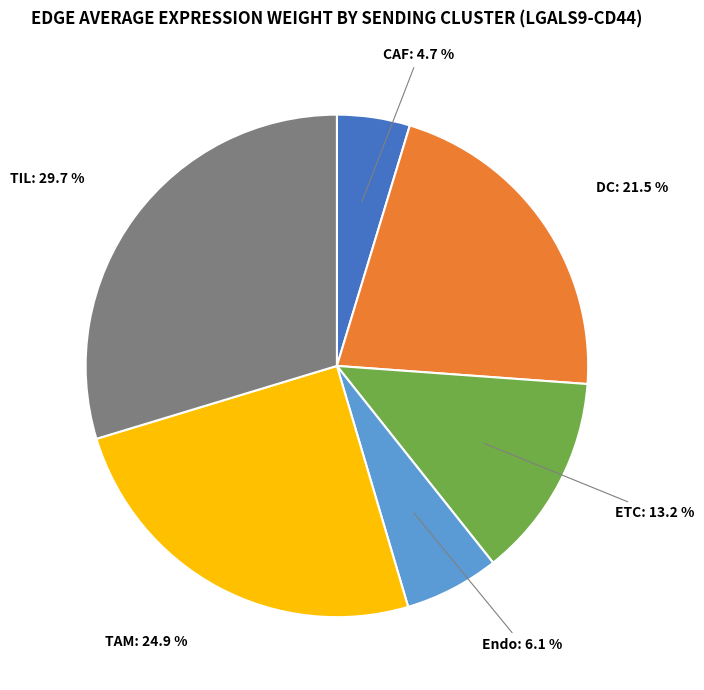

Does any single category account for the majority?

No